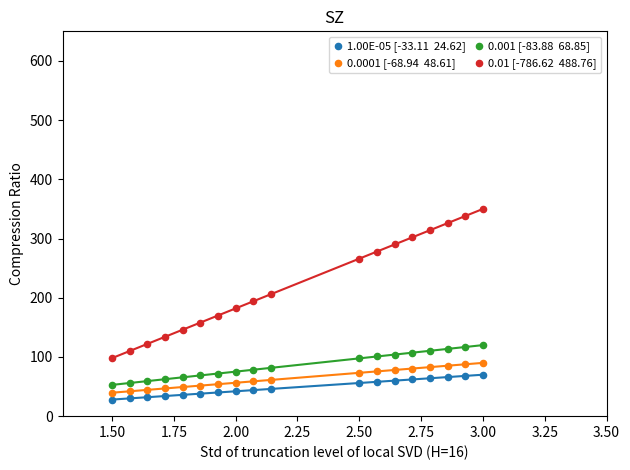

Across all data points, what is the range of Y values (max minus min)?

322.0